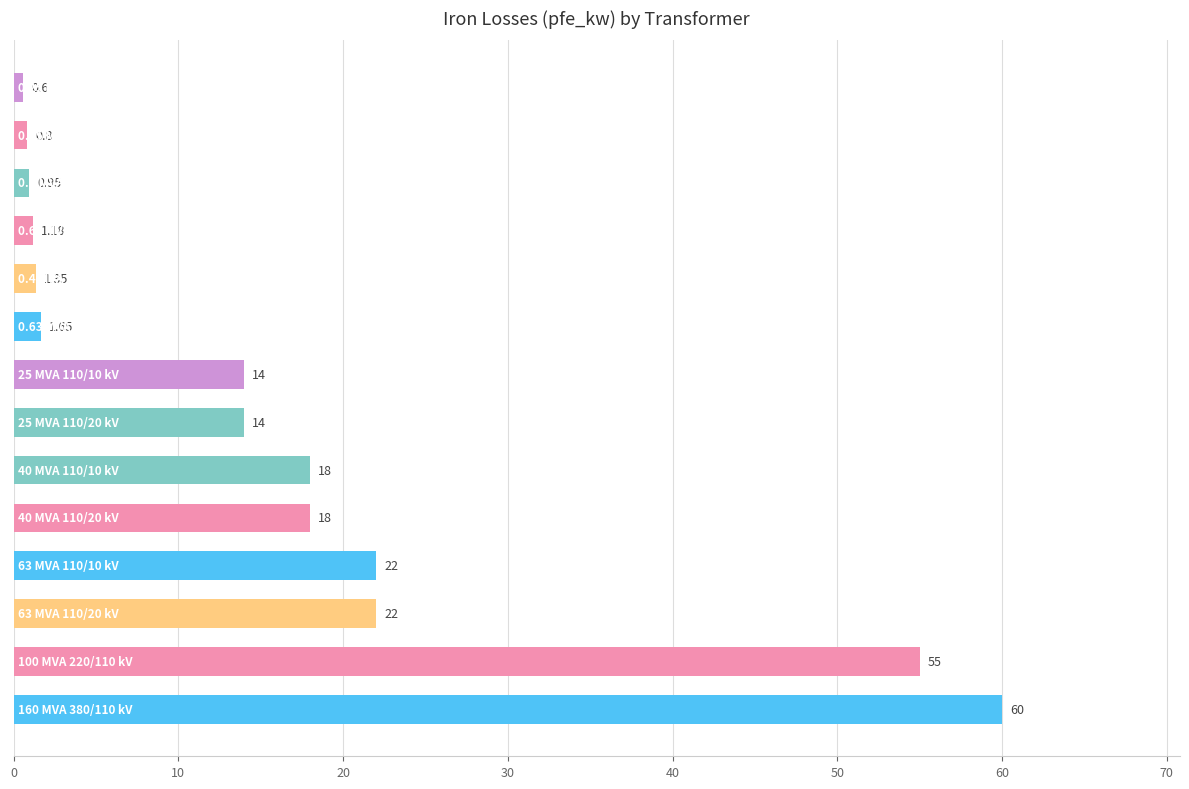

How many bars are there in total?

14